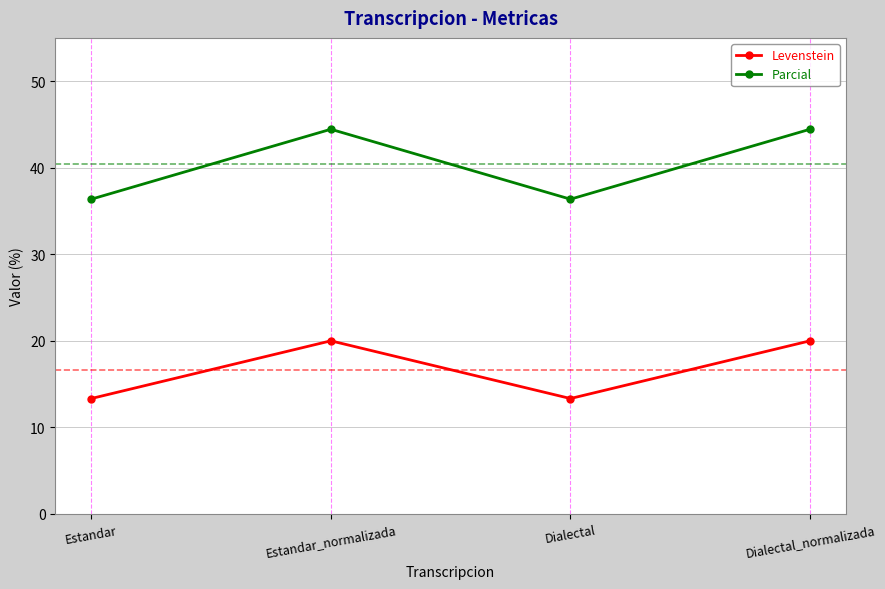

What is the minimum value for Parcial?

36.4